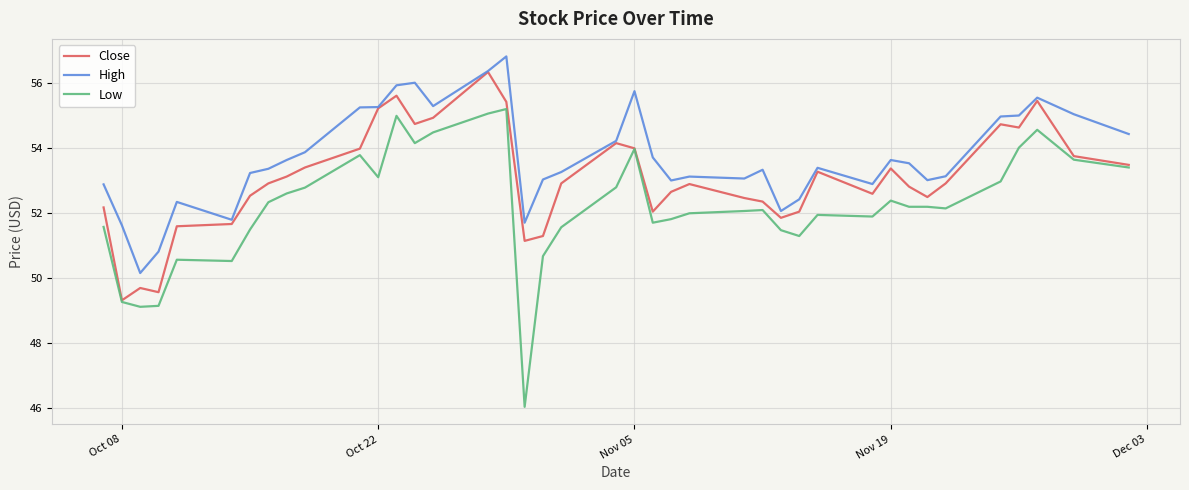

True or false: Low and High cross at least once.

False